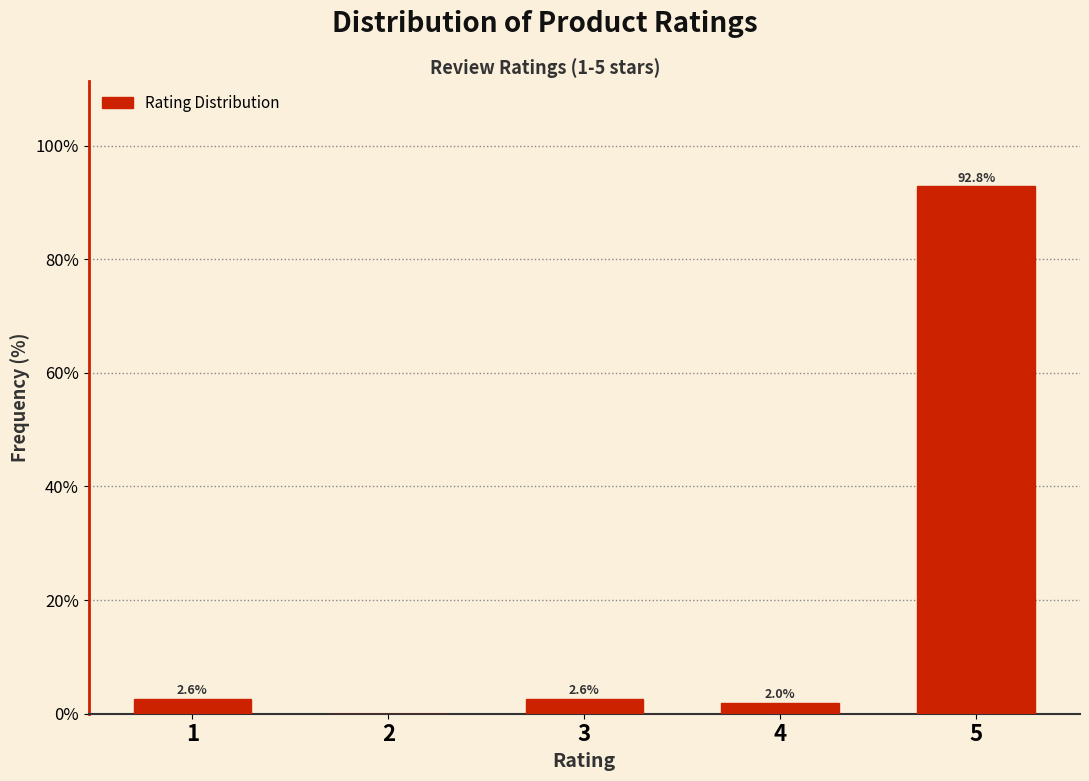

Reading left to right, what are all the values shown in this chart?

1=2.6	2=0.0	3=2.6	4=2.0	5=92.8